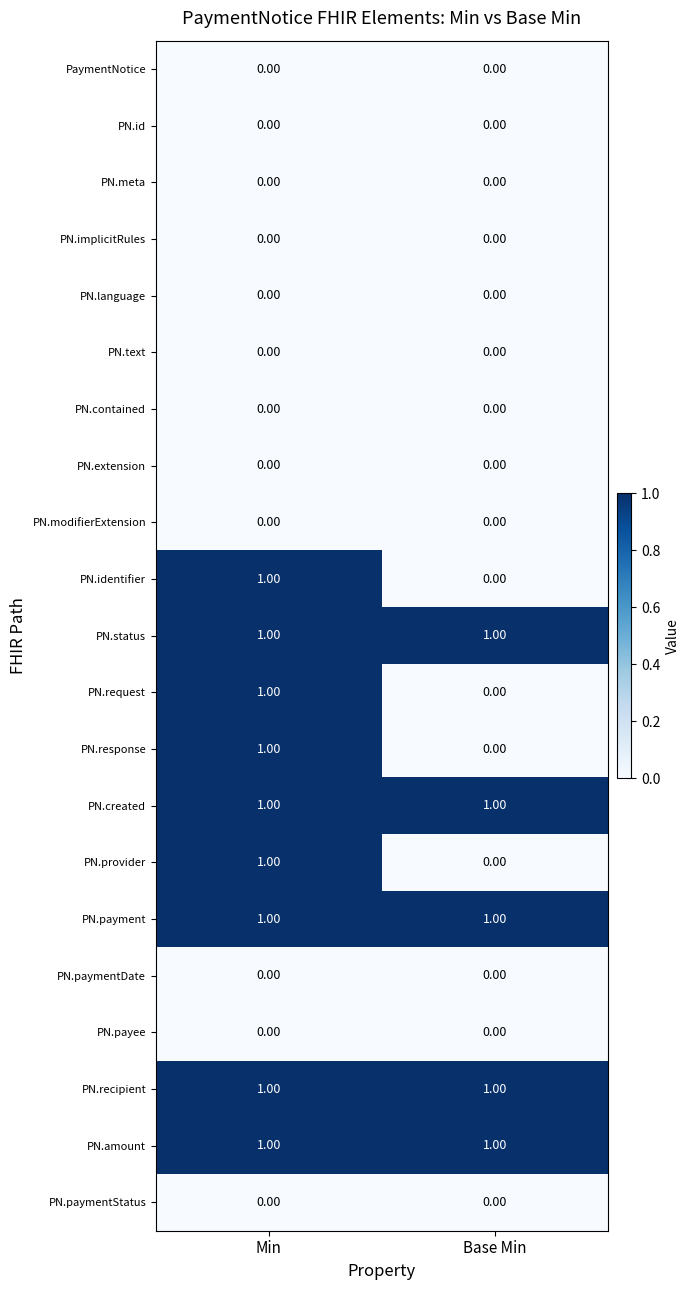

Rank the categories by PN.identifier value from lowest to highest.

Base Min, Min